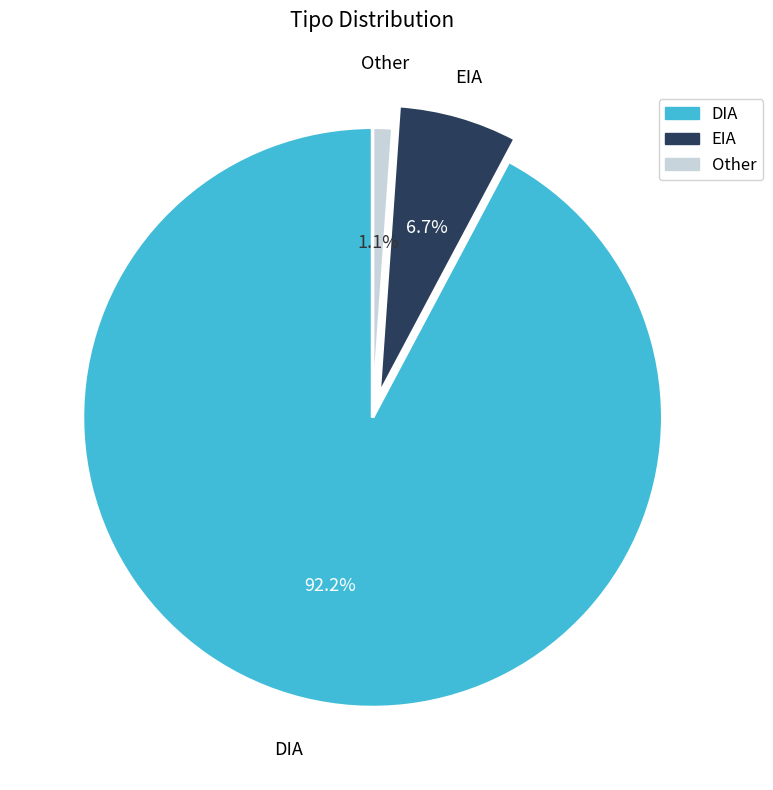

The Other slice represents 11% of the pie. True or false?

False